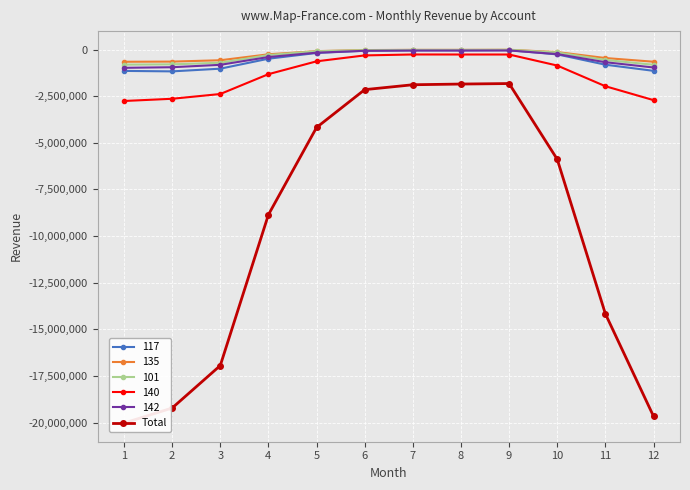

Where does the data first go above -5883565?

5